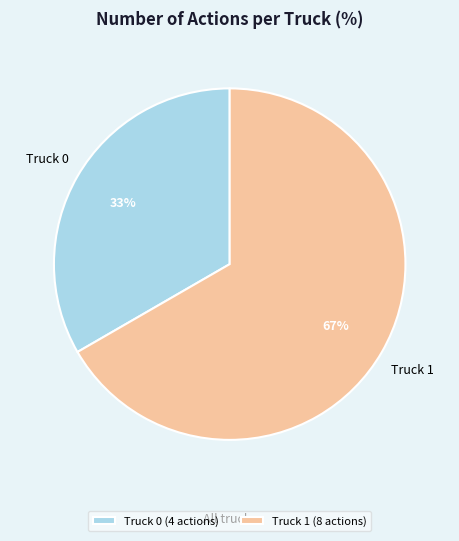

What percentage is the Truck 1 slice, to the nearest percent?

67%